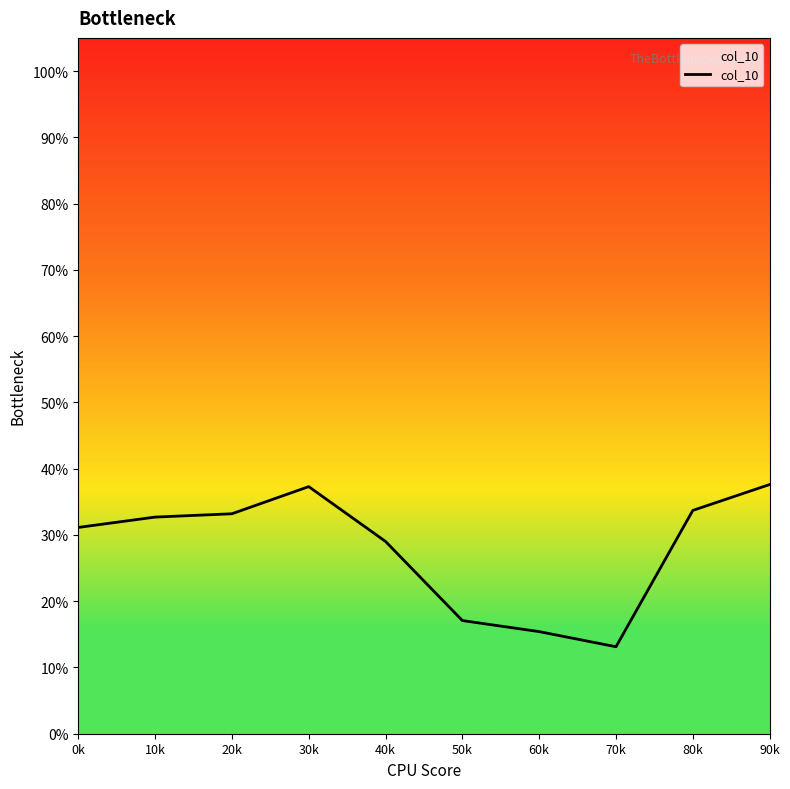

Reading left to right, extract all data points from this chart.

0.3	0.3	0.3	0.4	0.3	0.2	0.2	0.1	0.3	0.4